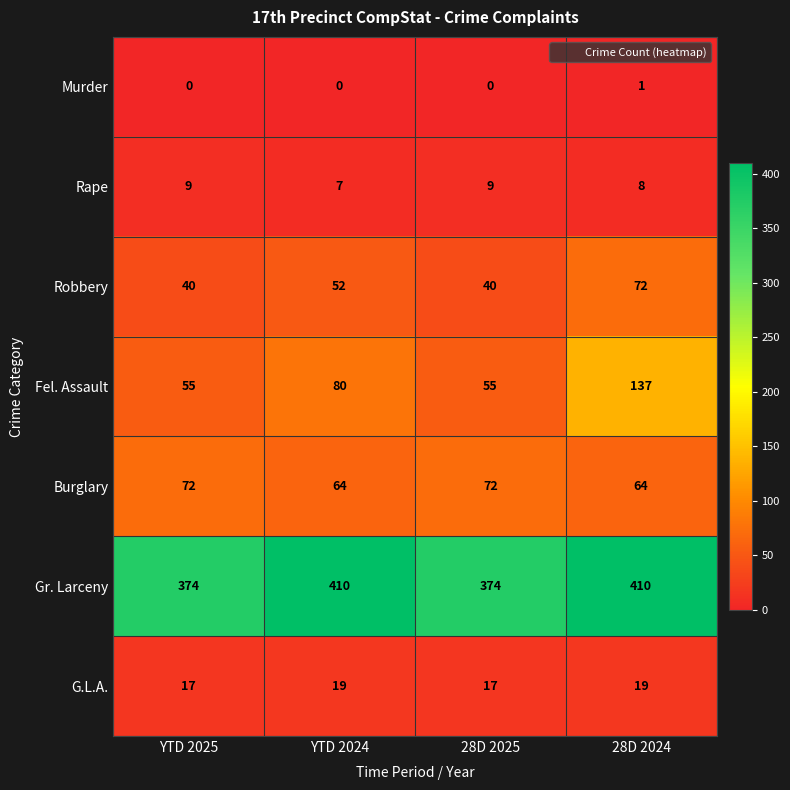

At how many categories does at least one series exceed 290?

4